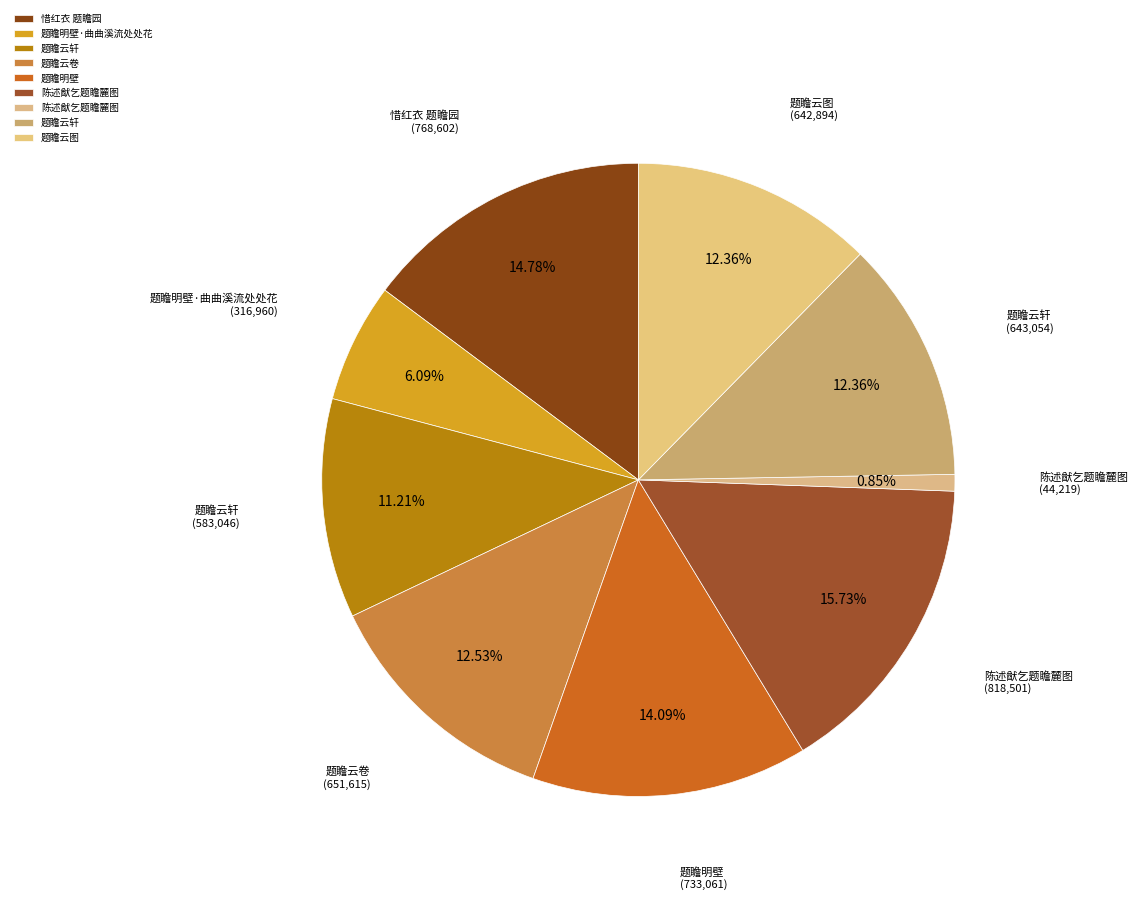

To the nearest percent, what is the difference between the largest and smallest slice percentages?

15%